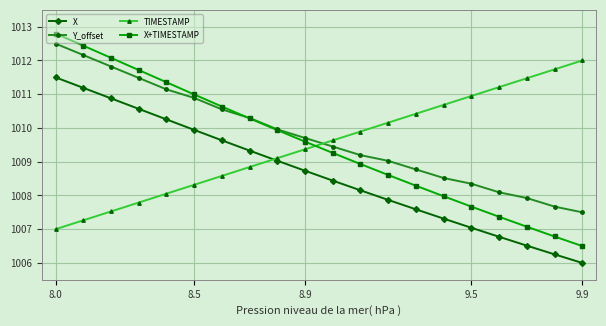

Which series has the largest range (max minus min)?

X+TIMESTAMP